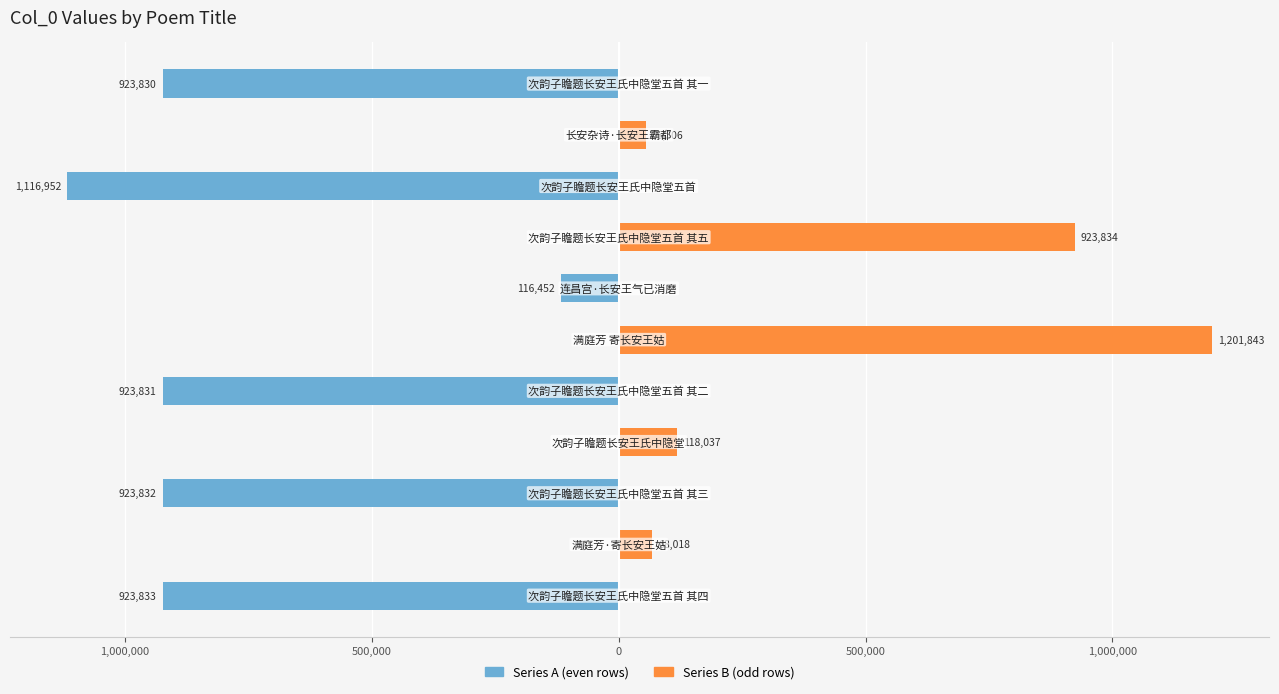

What is the greatest value displayed?

1201843